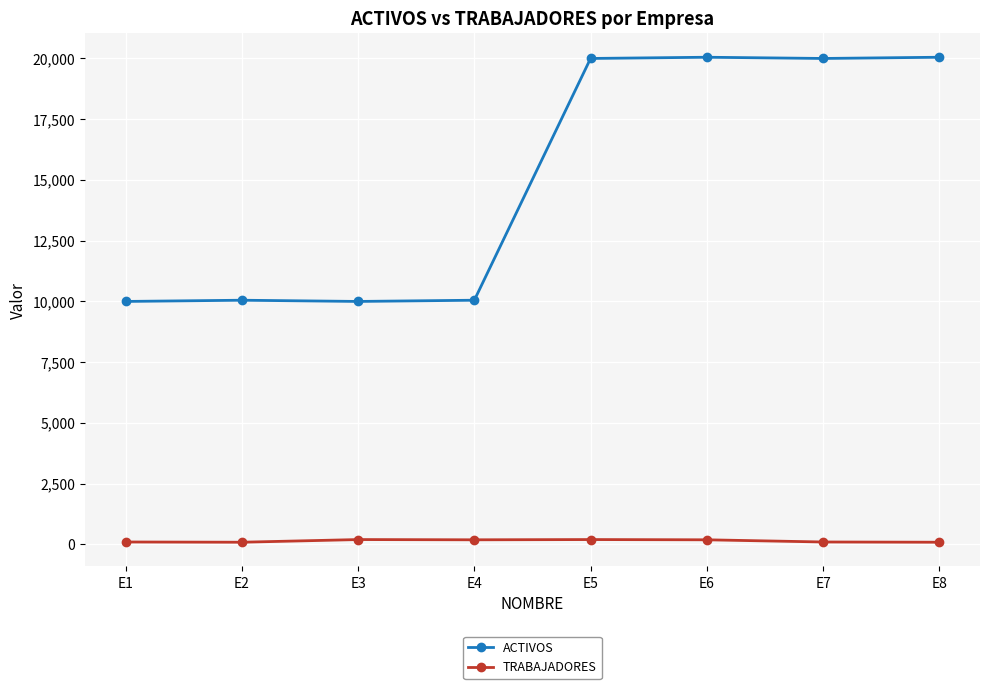

At how many categories does at least one series exceed 16941?

4